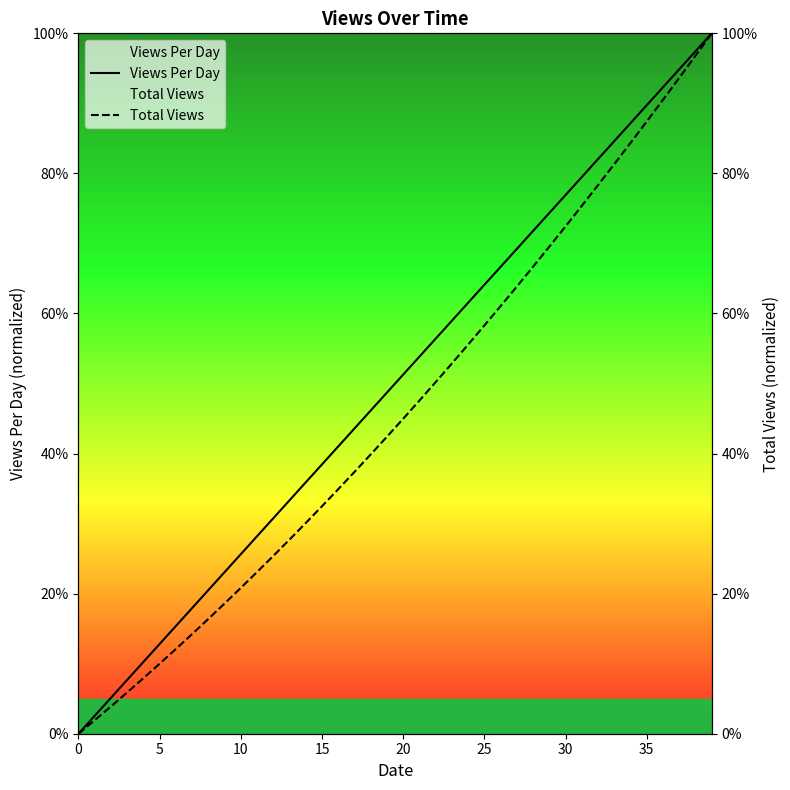

Count the number of categories in the chart.

40